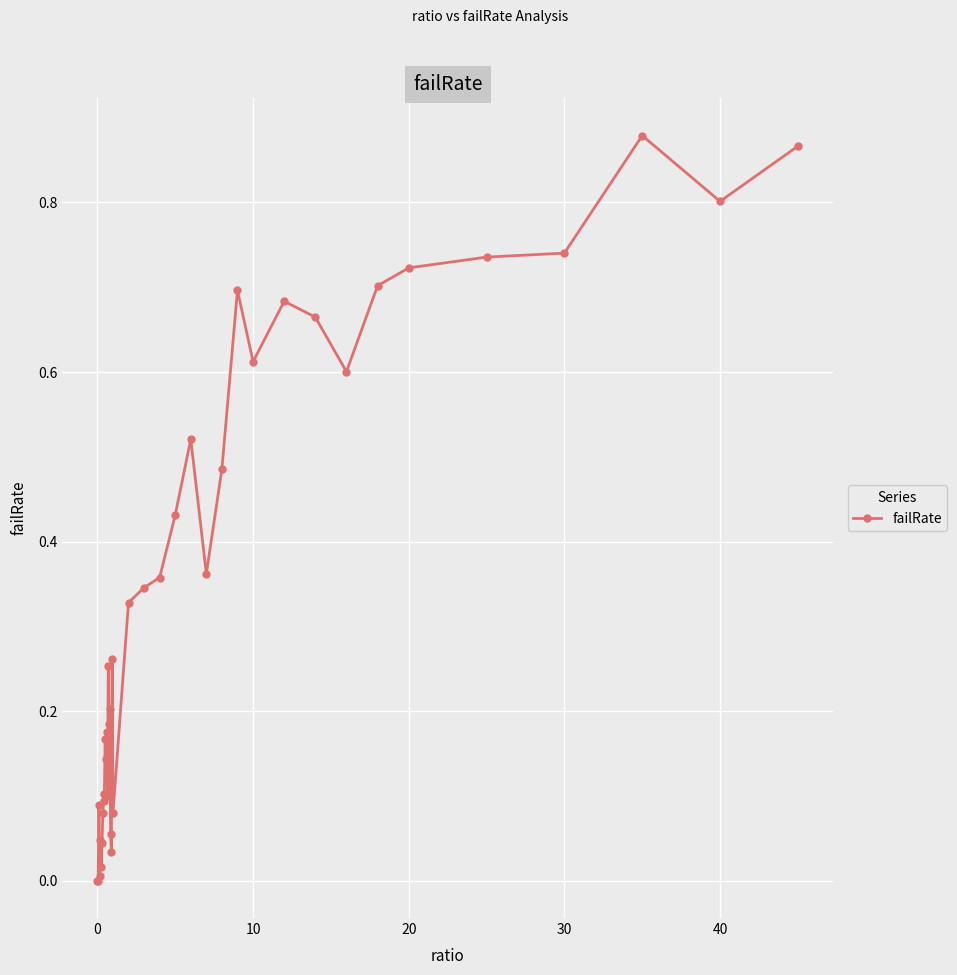

What is the sum of all values?

13.7